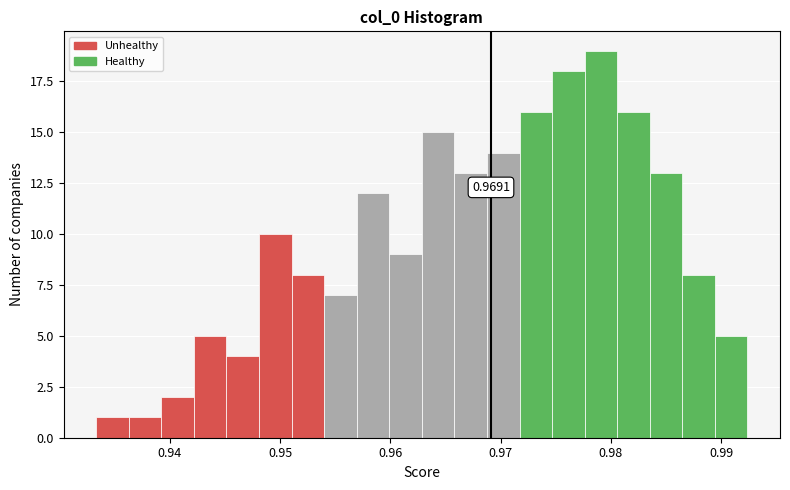

Around what value on the x-axis is the tallest bar? Give the approximate position of its centre, as read against the axis.

0.979